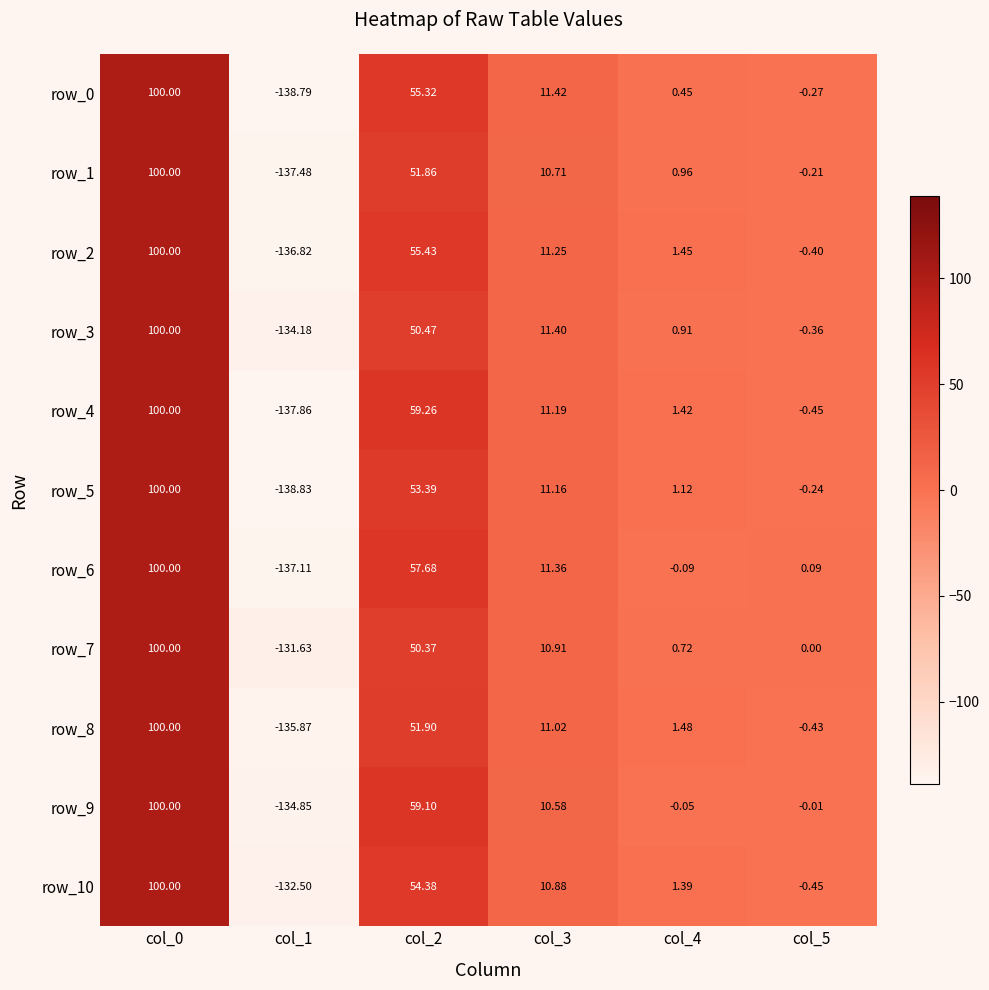

At which label does row_3 reach its minimum?

col_1